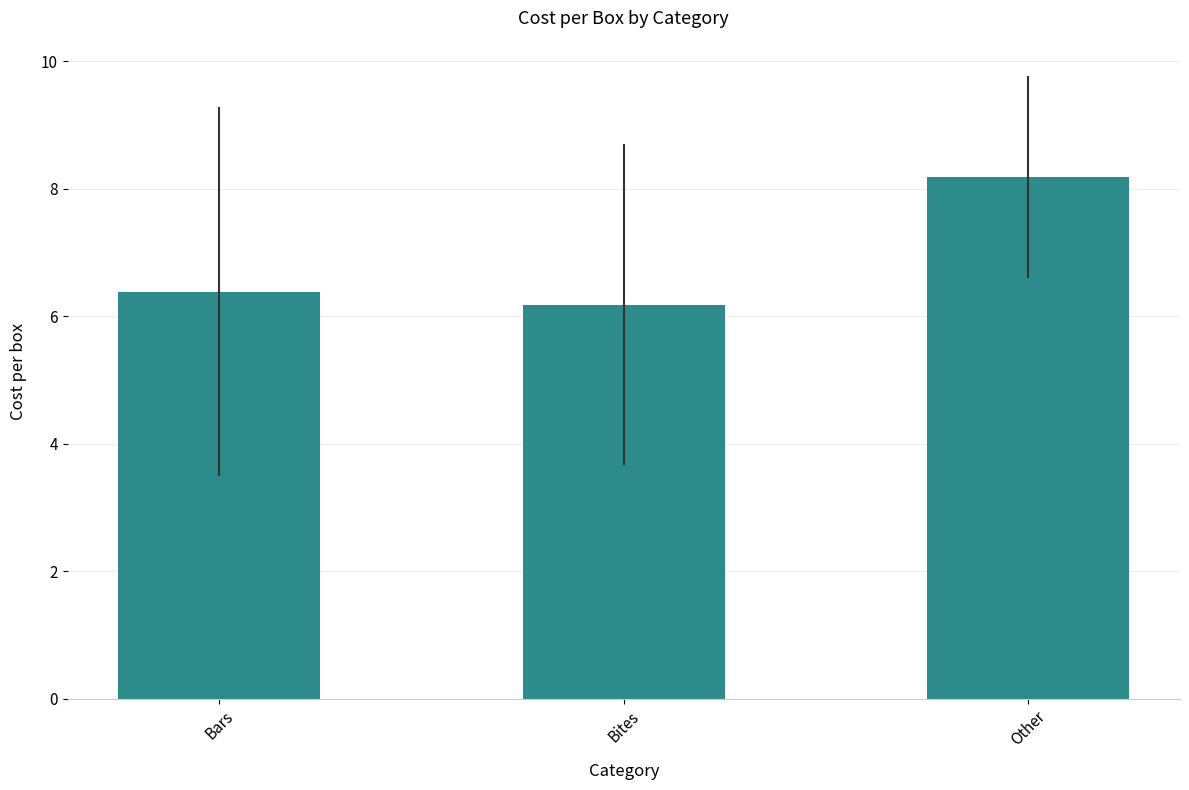

List the labels in order of value, largest first.

Other, Bars, Bites